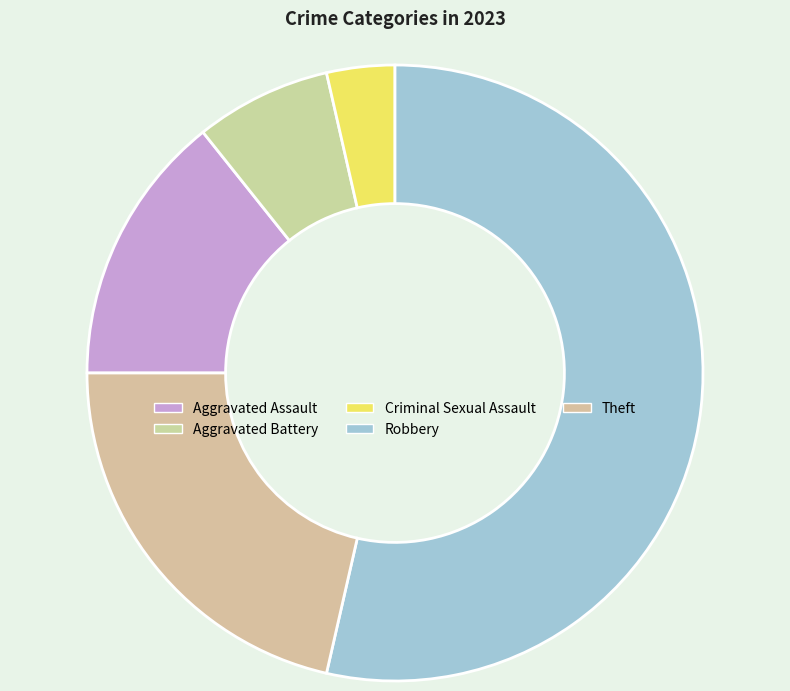

How many slices are in this pie chart?

5